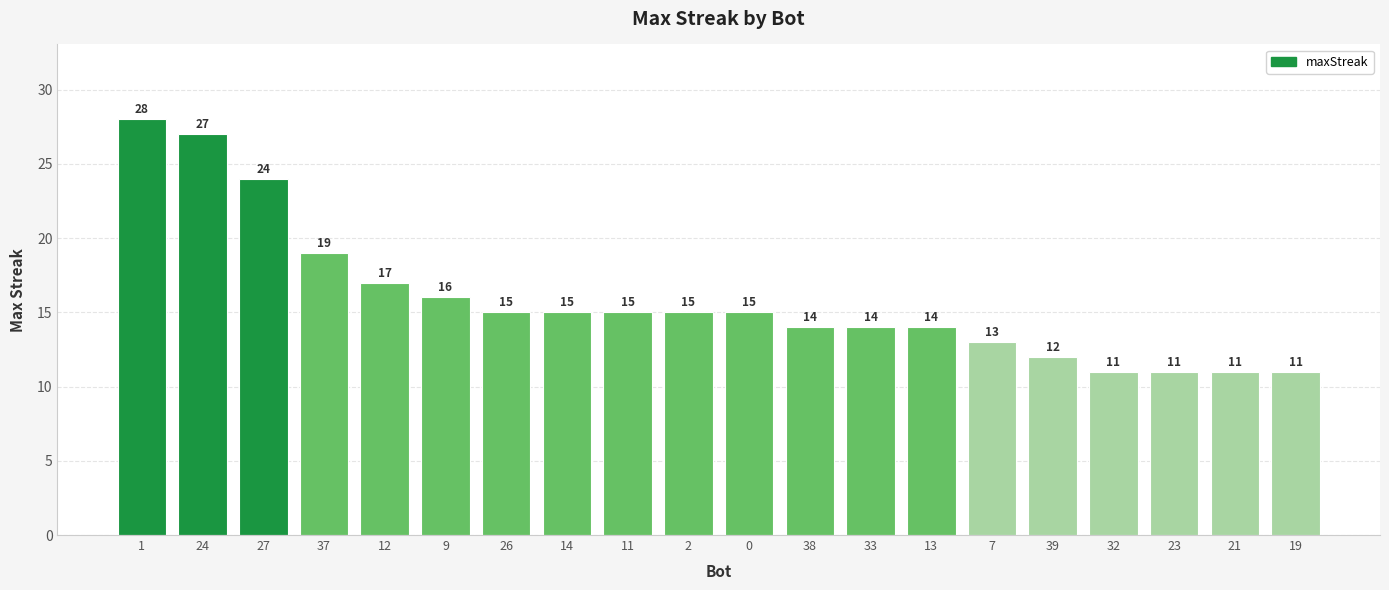

Reading left to right, extract all data points from this chart.

28	27	24	19	17	16	15	15	15	15	15	14	14	14	13	12	11	11	11	11